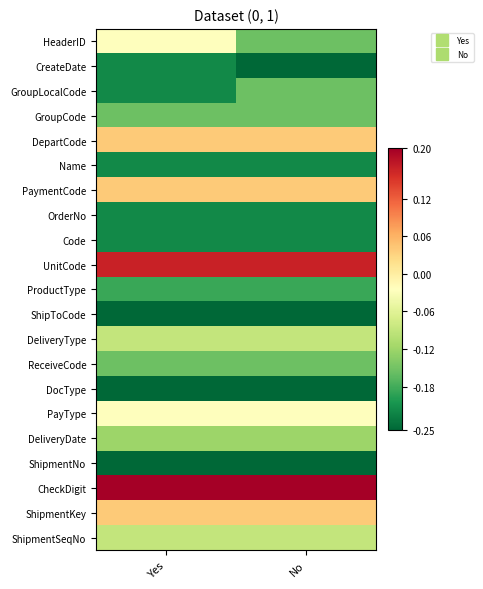

At how many categories does at least one series exceed 0?

2